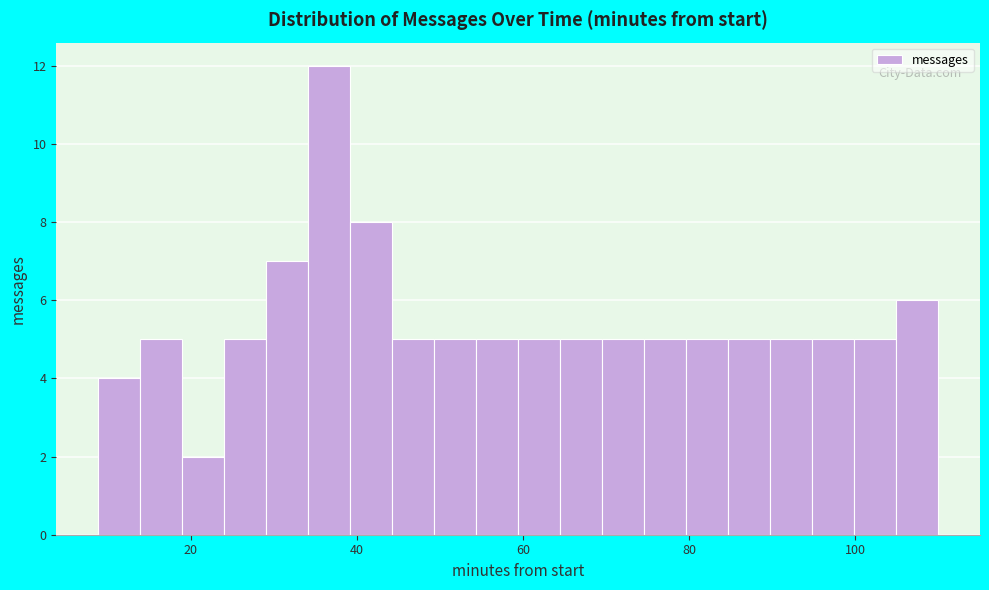

Read against the x-axis, roughly where is the centre of the tallest bar?

36